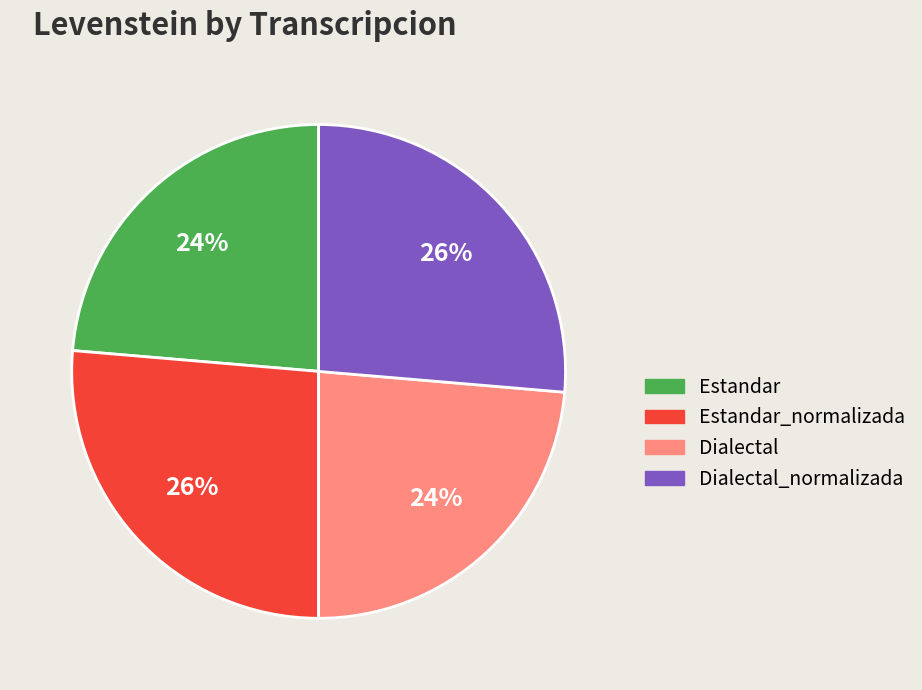

How many segments does this pie chart have?

4